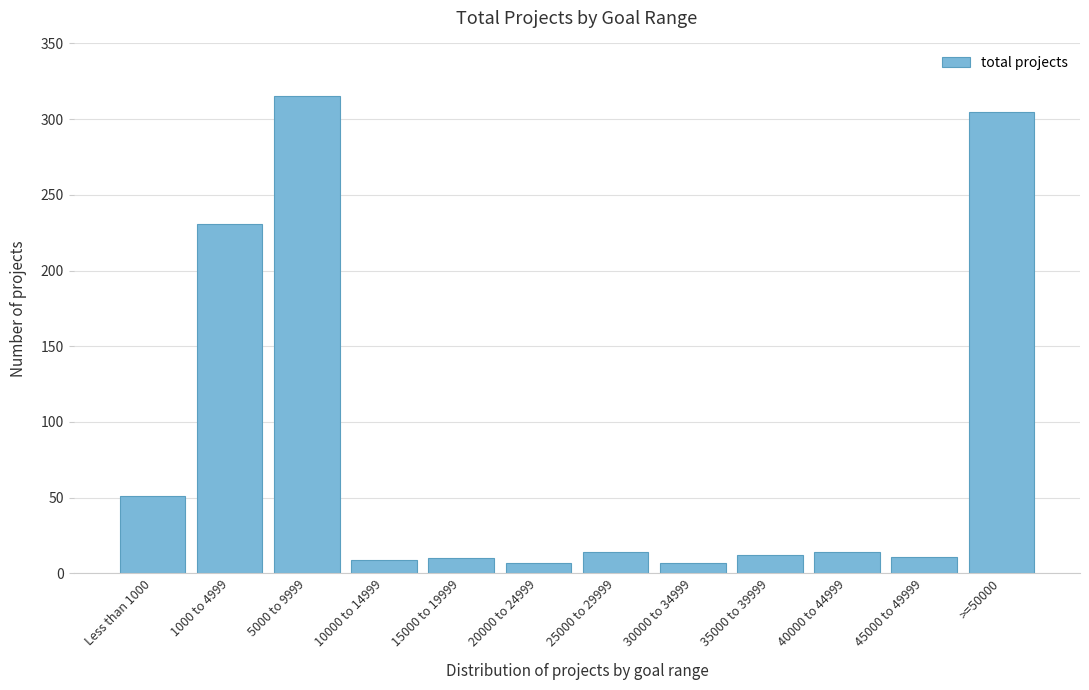

What is the value of the 3rd bar from the left?

315